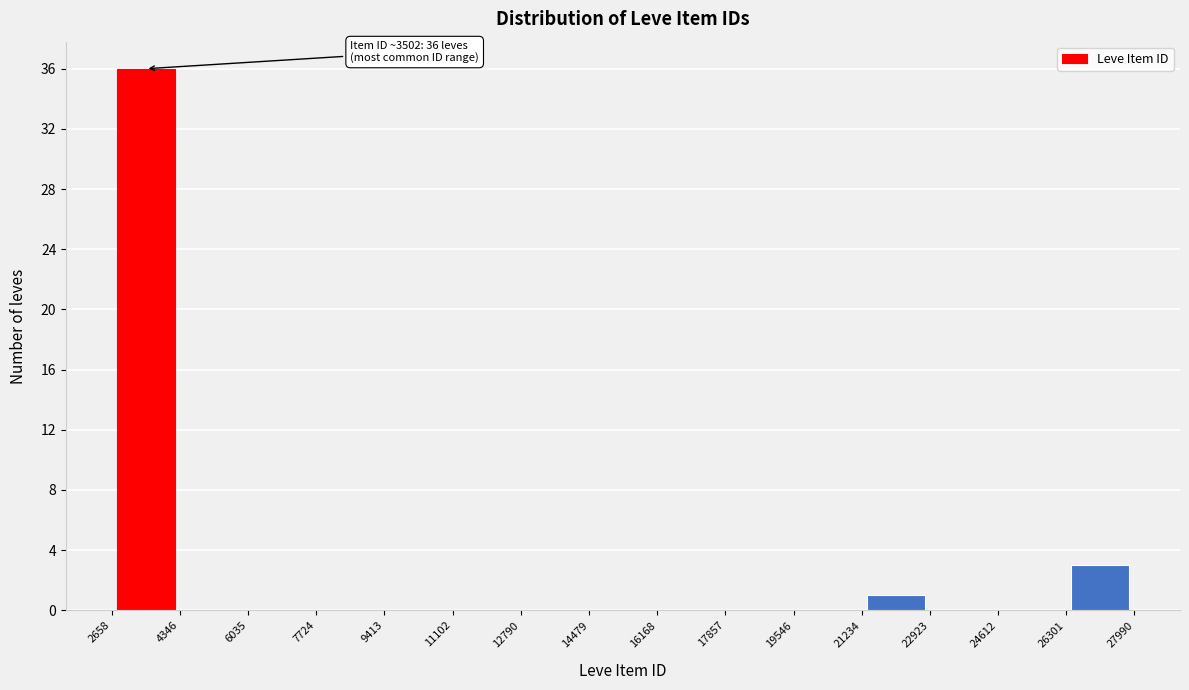

Over which range of the x-axis is the bar tallest?

2658 to 4346